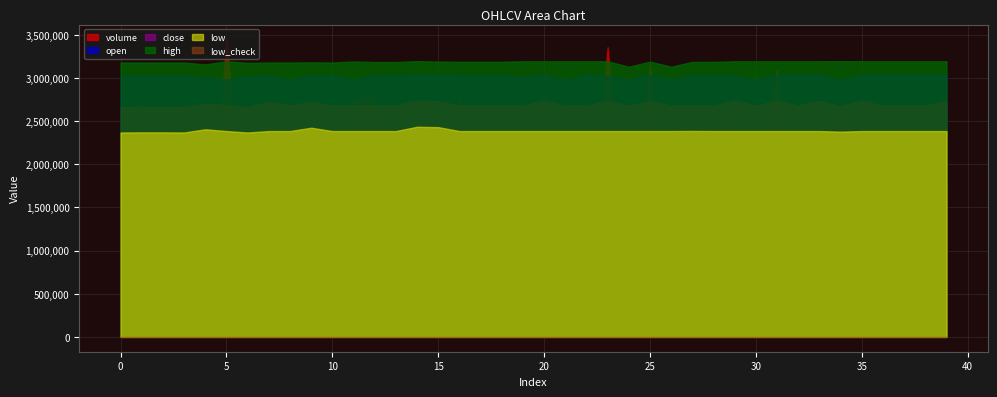

The value of volume at 3 is 2724292.8. True or false?

True